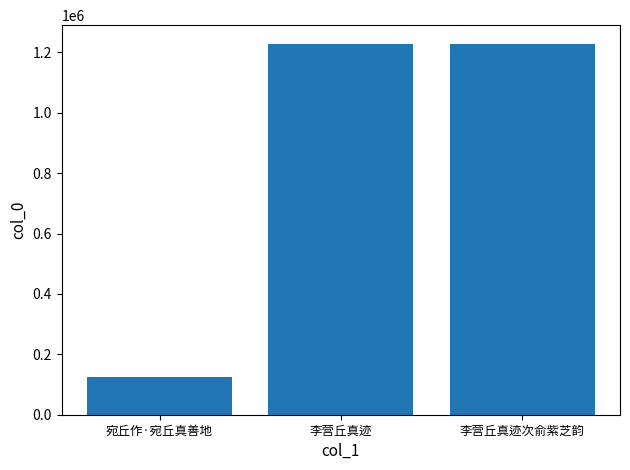

How many data points does each series have?

3